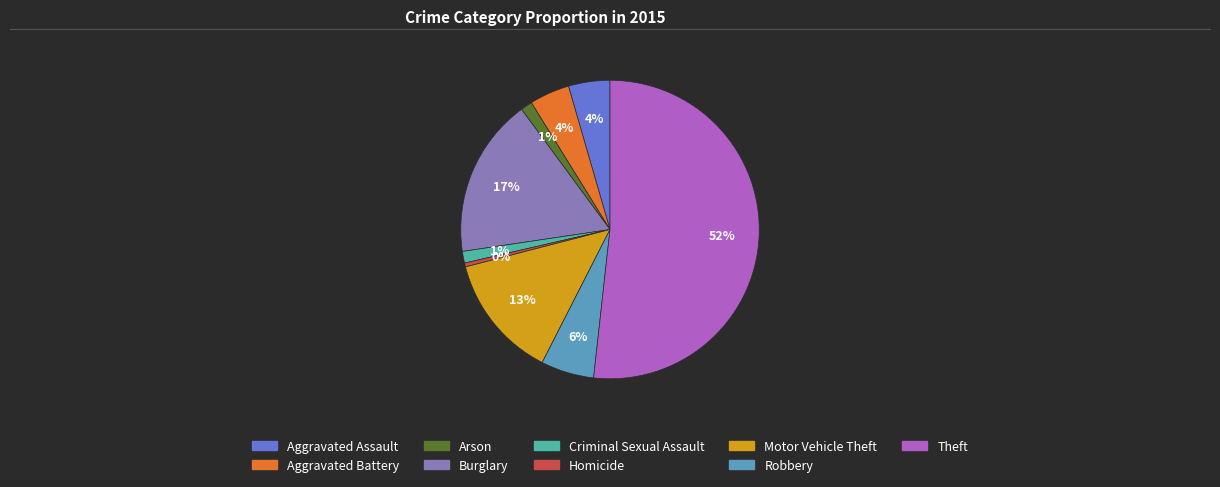

How many slices are in this pie chart?

9